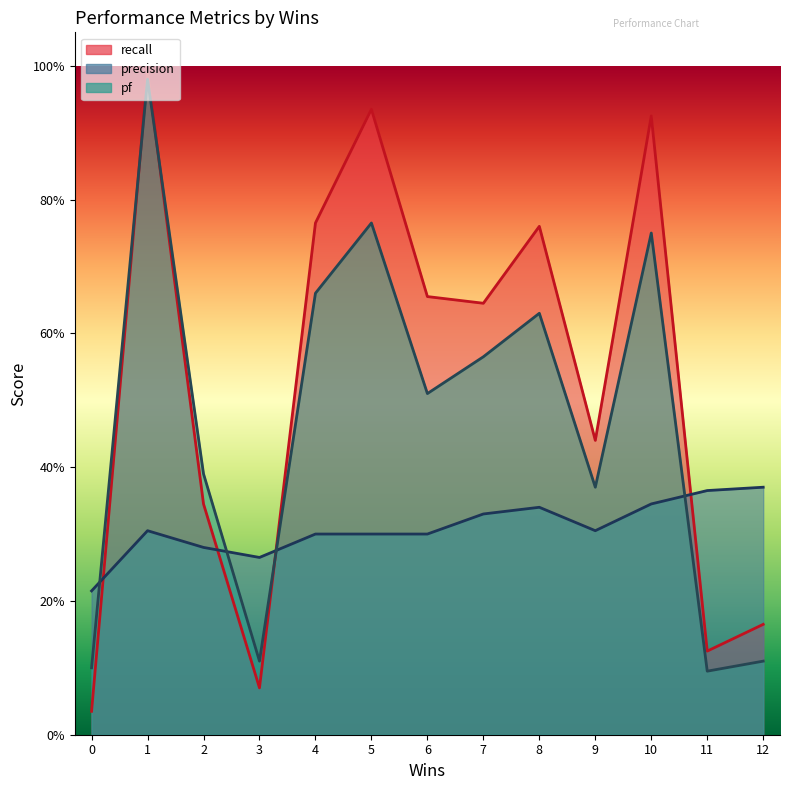

How many lines are shown in the chart?

3